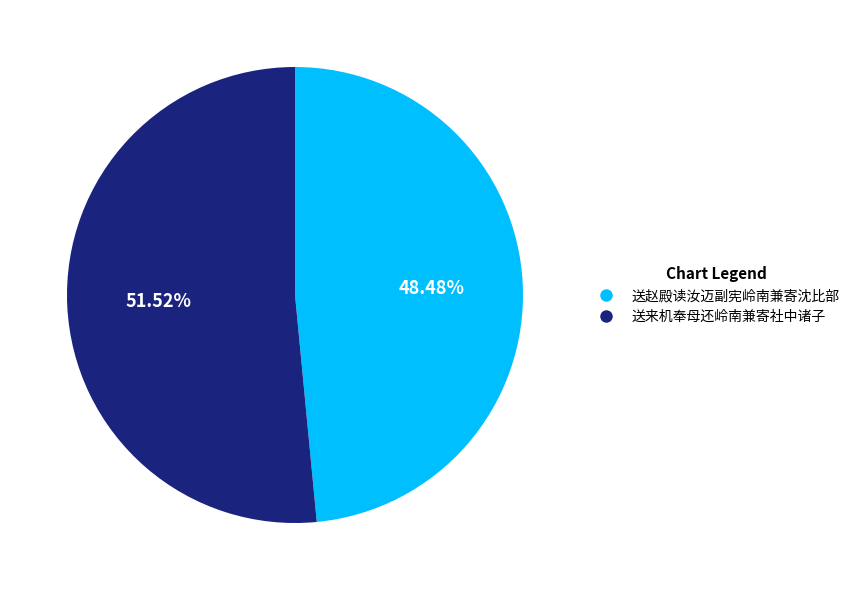

Which has a higher value, 送赵殿读汝迈副宪岭南兼寄沈比部 or 送来机奉母还岭南兼寄社中诸子?

送来机奉母还岭南兼寄社中诸子